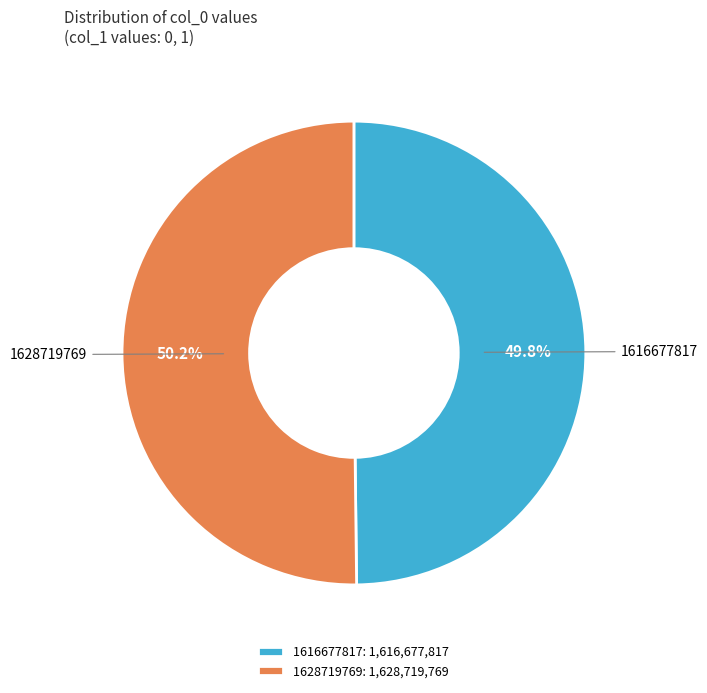

What percentage is NOT represented by 1616677817?

50.2%